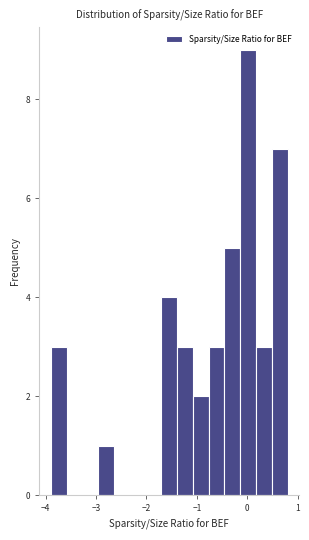

Read against the x-axis, roughly where is the centre of the tallest bar?

0.0